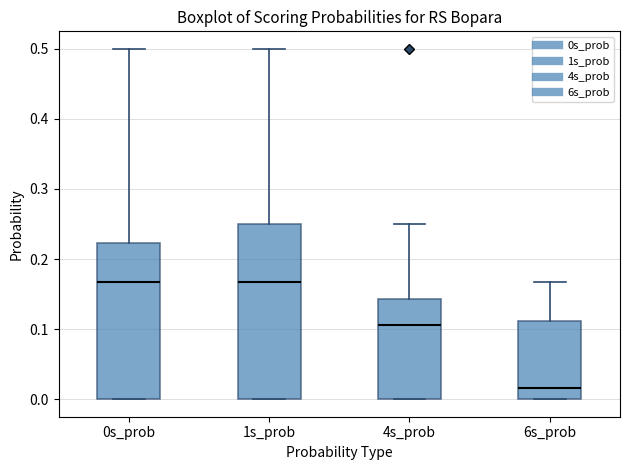

Reading left to right, transcribe this box plot: for each box, give where its median line is, the range the box spans, and where its two whiskers end, as read against the y-axis. The values are not printed on the chart, so give them approximately, as read against the axis.

0s_prob: median 0.17, box 0.00 to 0.22, whiskers 0.00 to 0.50
1s_prob: median 0.17, box 0.00 to 0.25, whiskers 0.00 to 0.50
4s_prob: median 0.11, box 0.00 to 0.14, whiskers 0.00 to 0.25
6s_prob: median 0.02, box 0.00 to 0.11, whiskers 0.00 to 0.17